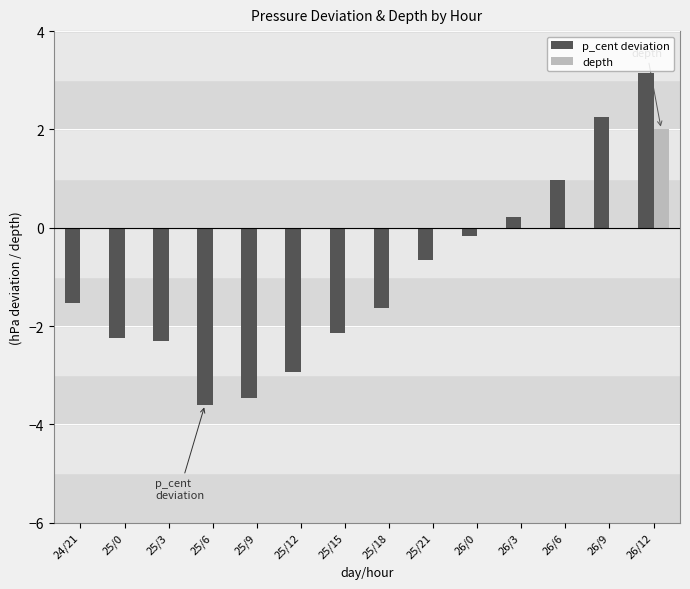

At which label does p_cent deviation first exceed -1?

25/21